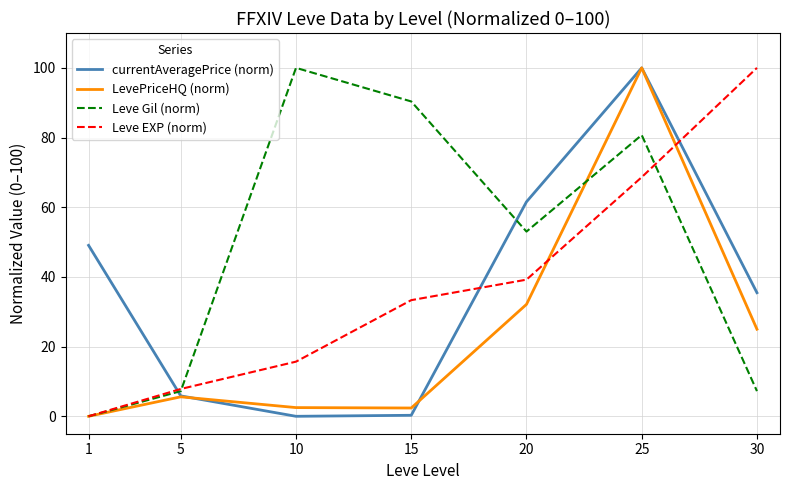

What is the sum of the Leve EXP (norm) values at 10 and 5?

23.5